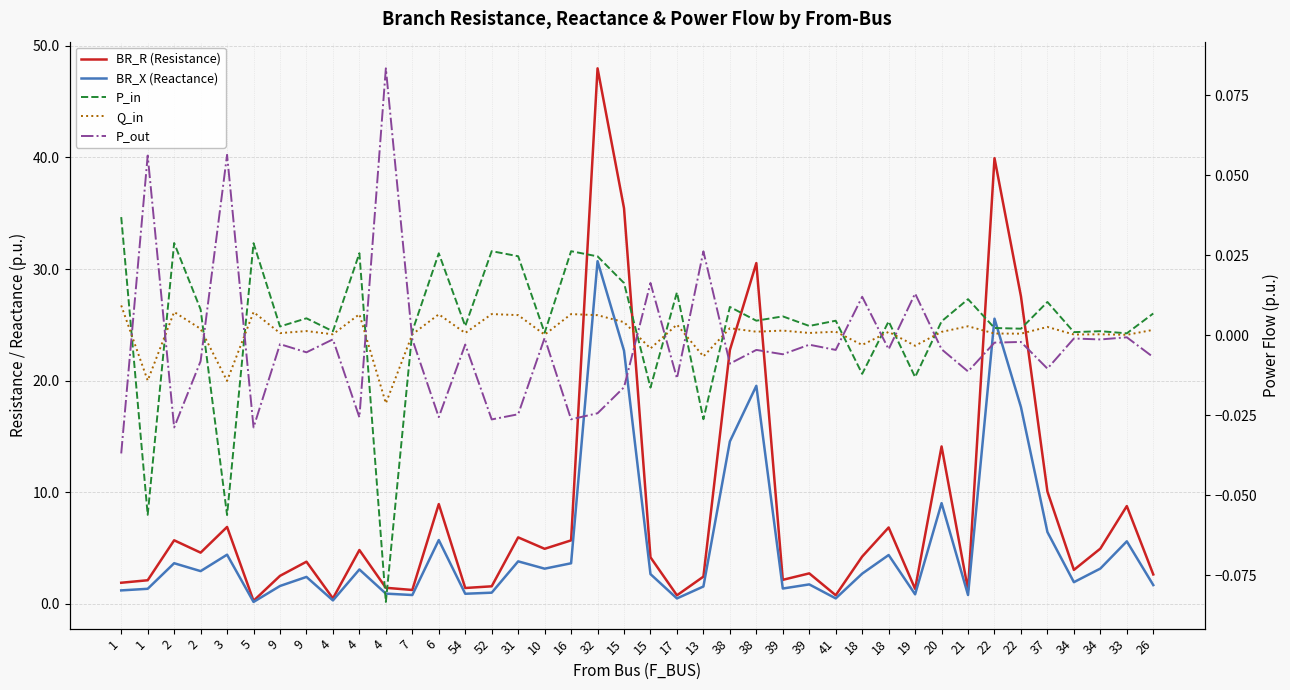

Where is the first local minimum for P_in?

1